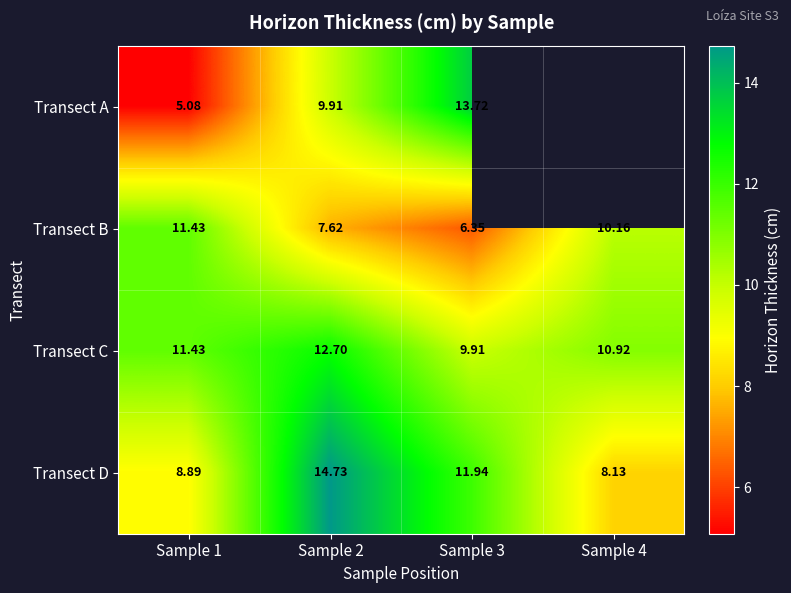

What is the difference between the maximum and minimum values in the Transect D series?

6.6